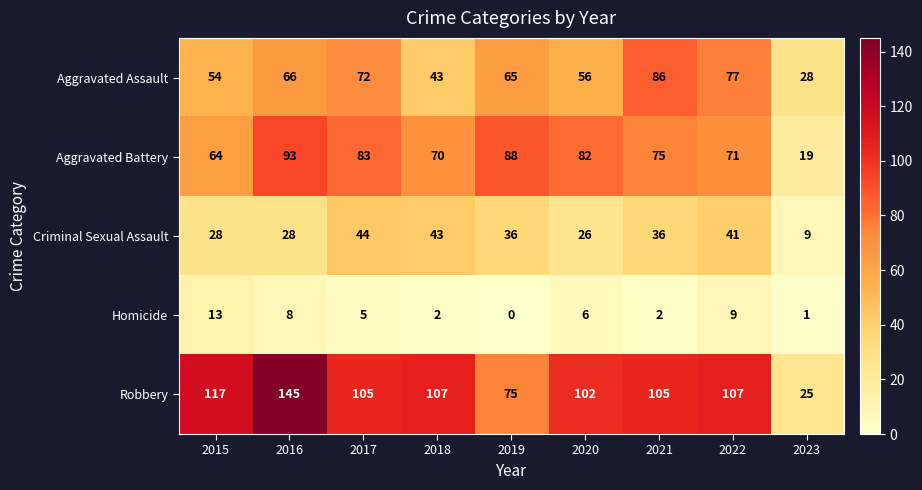

The value of Aggravated Battery at 2016 is 132. True or false?

False